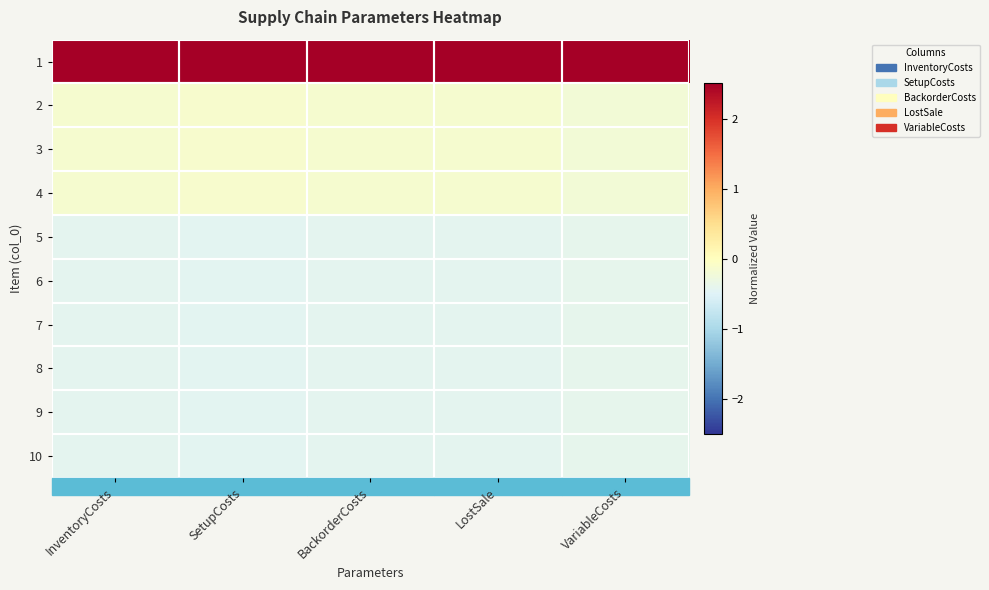

Reading right to left, extract all data points from this chart.

1: VariableCosts=3.0	LostSale=3.0	BackorderCosts=3.0	SetupCosts=3.0	InventoryCosts=3.0
2: VariableCosts=-0.2	LostSale=-0.1	BackorderCosts=-0.1	SetupCosts=-0.1	InventoryCosts=-0.1
3: VariableCosts=-0.2	LostSale=-0.1	BackorderCosts=-0.1	SetupCosts=-0.1	InventoryCosts=-0.1
4: VariableCosts=-0.2	LostSale=-0.1	BackorderCosts=-0.1	SetupCosts=-0.1	InventoryCosts=-0.1
5: VariableCosts=-0.4	LostSale=-0.4	BackorderCosts=-0.4	SetupCosts=-0.4	InventoryCosts=-0.4
6: VariableCosts=-0.4	LostSale=-0.4	BackorderCosts=-0.4	SetupCosts=-0.4	InventoryCosts=-0.4
7: VariableCosts=-0.4	LostSale=-0.4	BackorderCosts=-0.4	SetupCosts=-0.4	InventoryCosts=-0.4
8: VariableCosts=-0.4	LostSale=-0.4	BackorderCosts=-0.4	SetupCosts=-0.4	InventoryCosts=-0.4
9: VariableCosts=-0.4	LostSale=-0.4	BackorderCosts=-0.4	SetupCosts=-0.4	InventoryCosts=-0.4
10: VariableCosts=-0.4	LostSale=-0.4	BackorderCosts=-0.4	SetupCosts=-0.4	InventoryCosts=-0.4